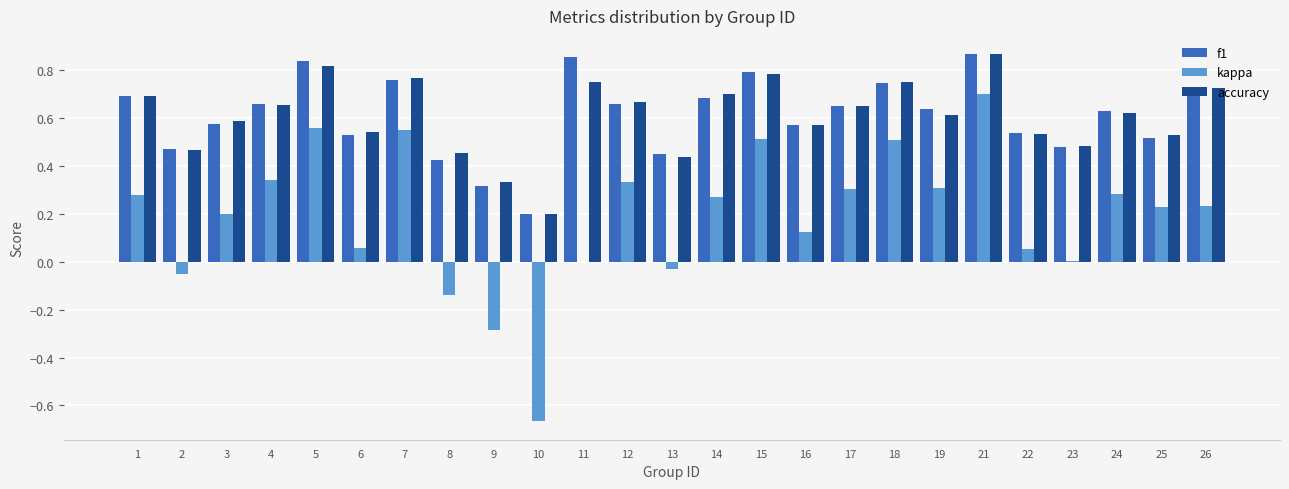

Count the number of data series in this chart.

3